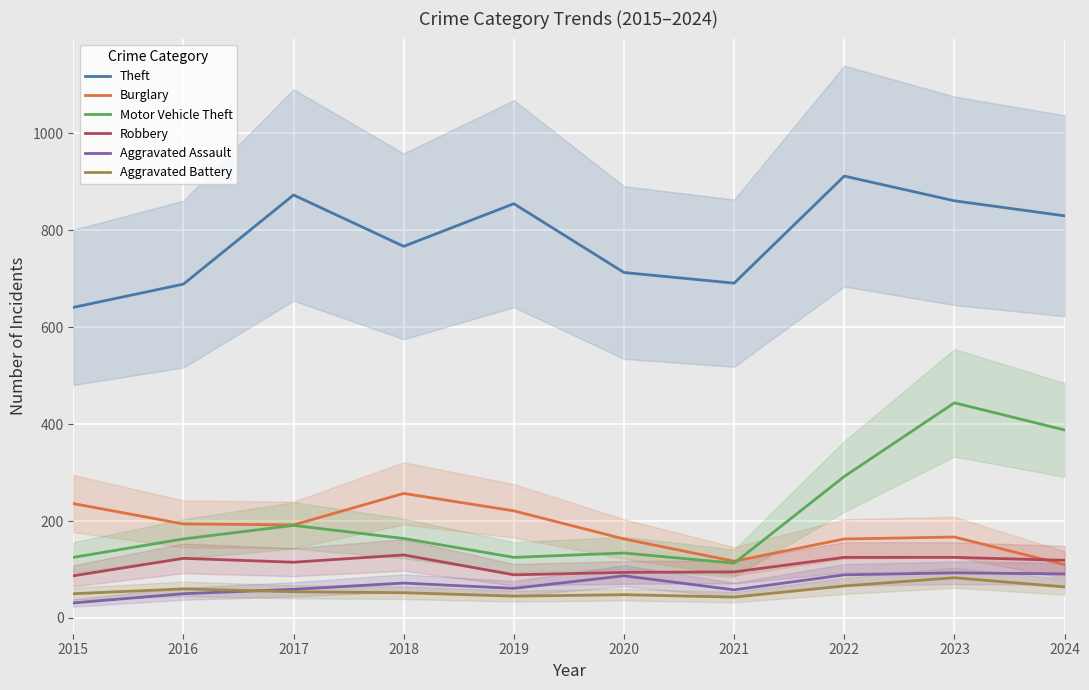

What is the lowest value of the Aggravated Battery series?

43